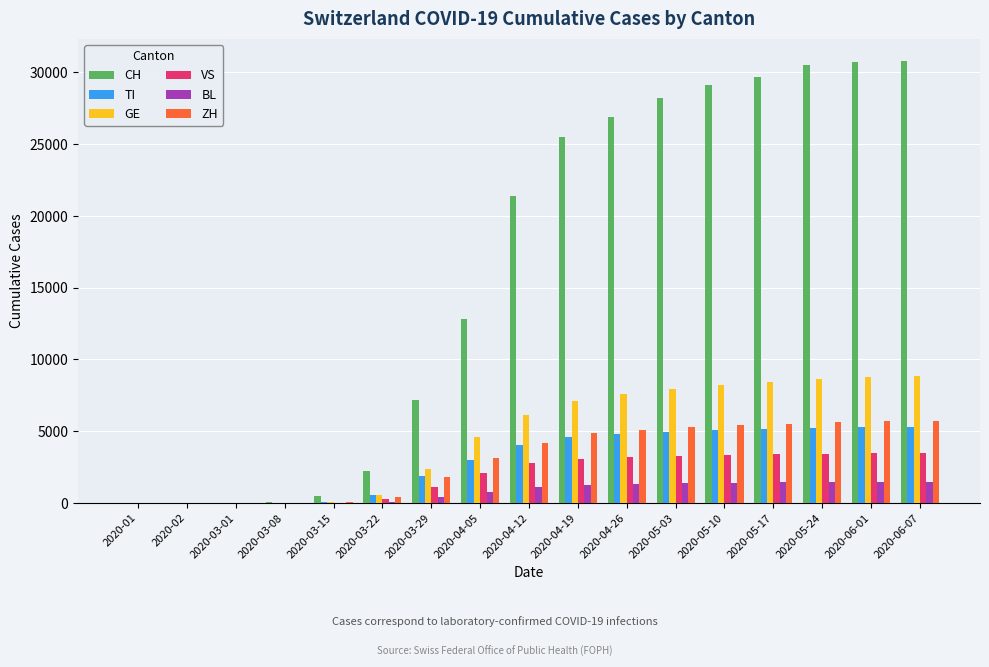

Count the number of categories in the chart.

17